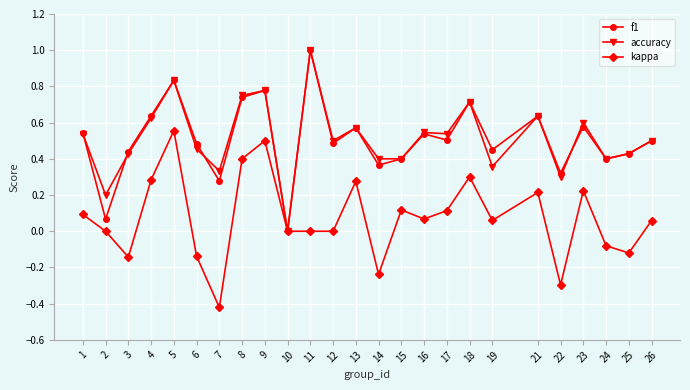

Where is the first local minimum for accuracy?

2